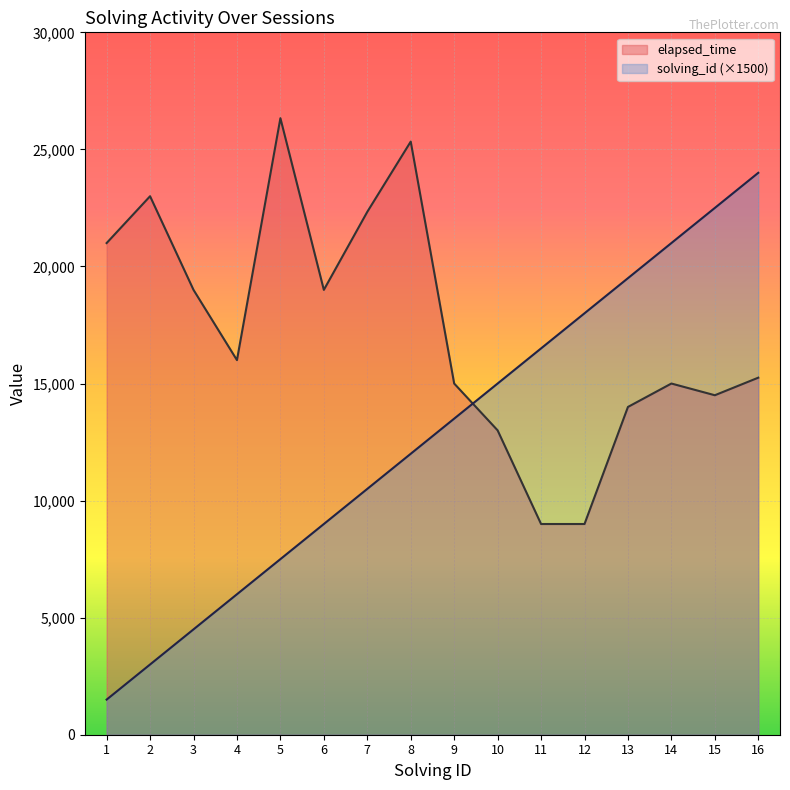

How many distinct data groups are displayed?

2